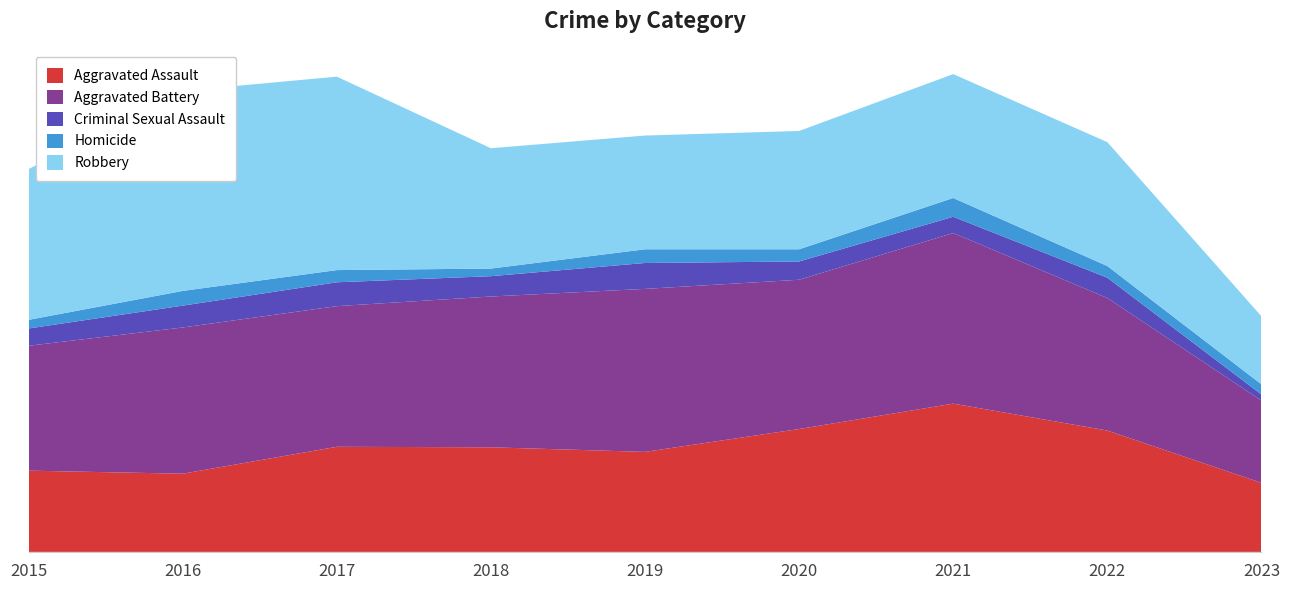

Reading left to right, list all the values displayed in this chart.

Aggravated Assault: 160	154	207	206	197	242	292	239	136
Aggravated Battery: 246	288	277	297	321	294	336	261	162
Criminal Sexual Assault: 34	43	47	40	51	36	32	40	12
Homicide: 17	29	24	15	27	24	37	23	20
Robbery: 297	394	381	237	224	233	244	244	134